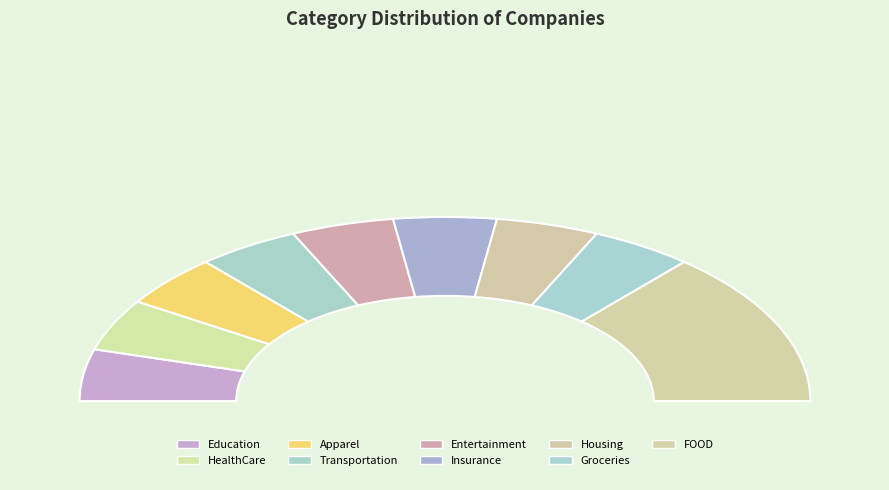

Does Transportation represent more than half of the total?

No